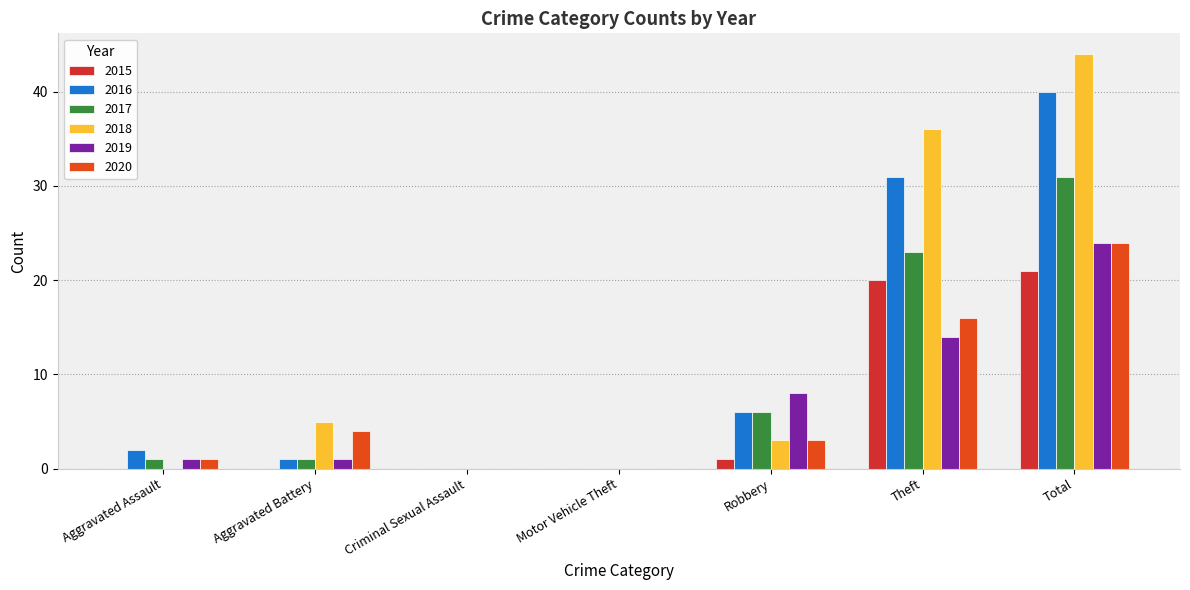

At which category is the sum across all series the highest?

Total